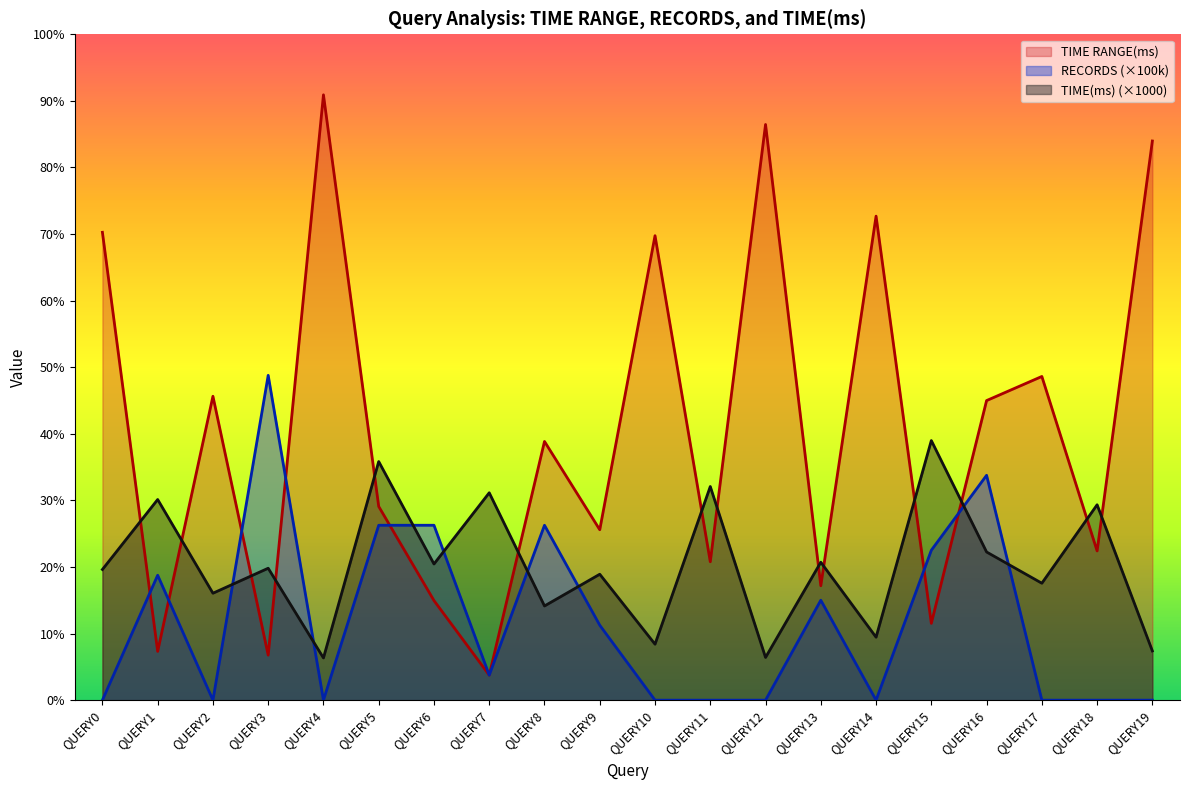

True or false: RECORDS and TIME(ms) cross at least once.

True